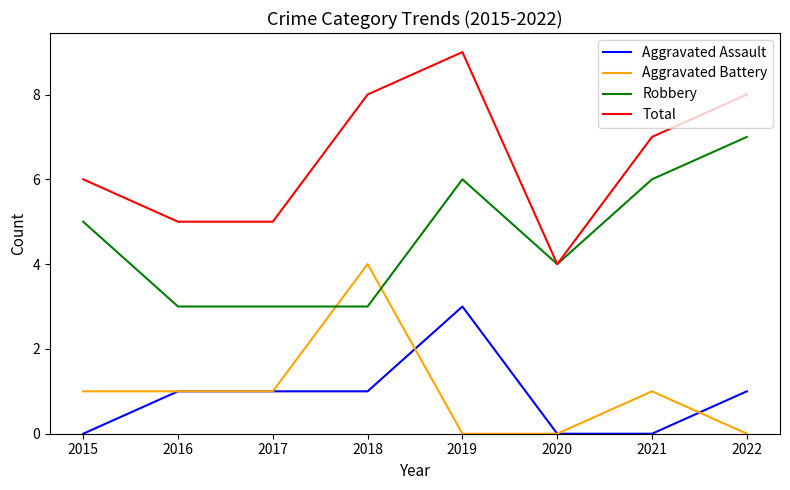

Reading left to right, extract all data points from this chart.

Aggravated Assault: 0	1	1	1	3	0	0	1
Aggravated Battery: 1	1	1	4	0	0	1	0
Robbery: 5	3	3	3	6	4	6	7
Total: 6	5	5	8	9	4	7	8